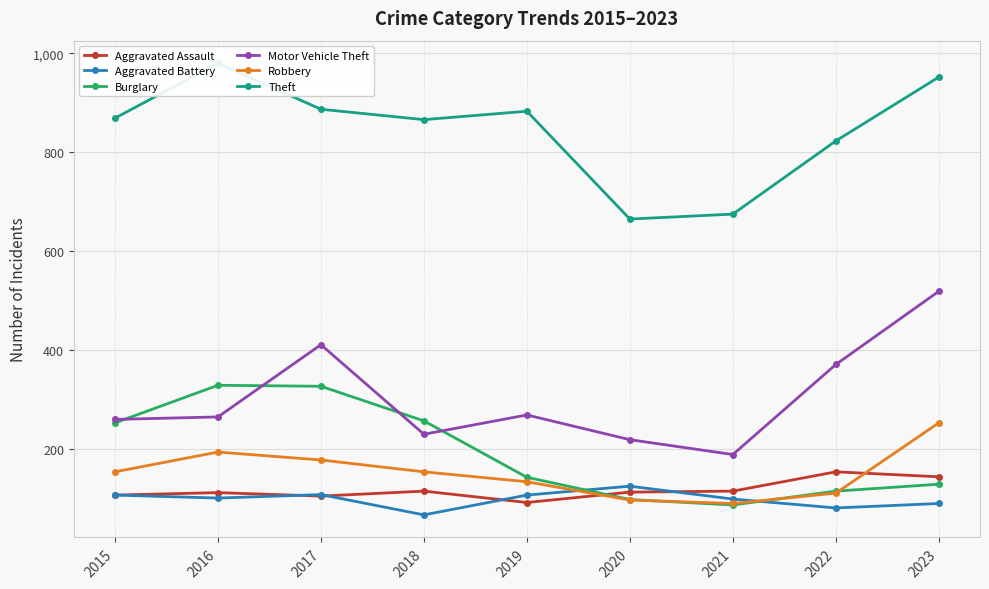

What is the value of the Aggravated Assault point at the 2nd from the left?

112